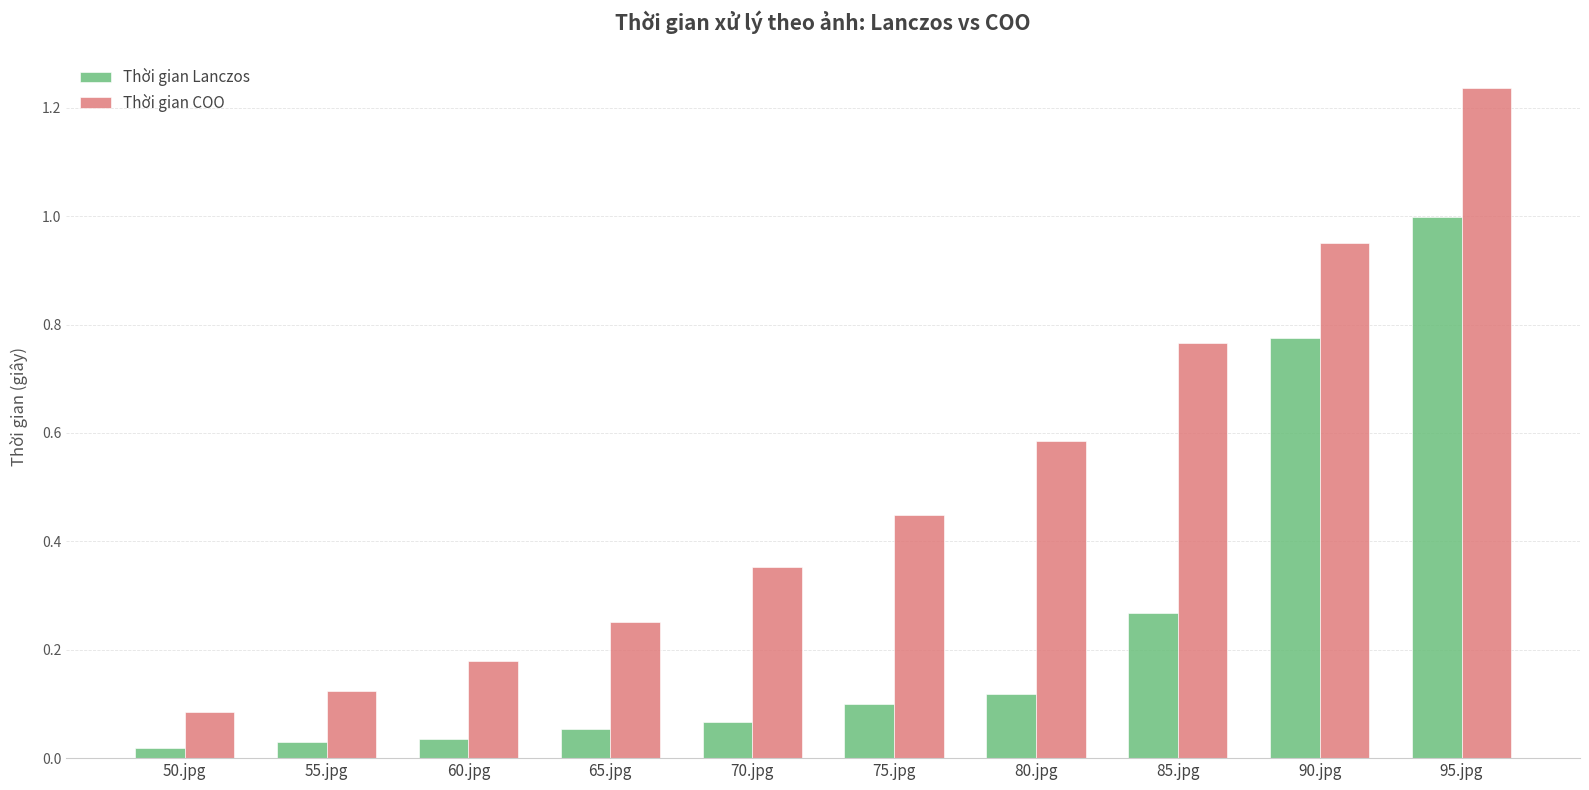

List the labels in order of Thời gian COO value, smallest first.

50.jpg, 55.jpg, 60.jpg, 65.jpg, 70.jpg, 75.jpg, 80.jpg, 85.jpg, 90.jpg, 95.jpg